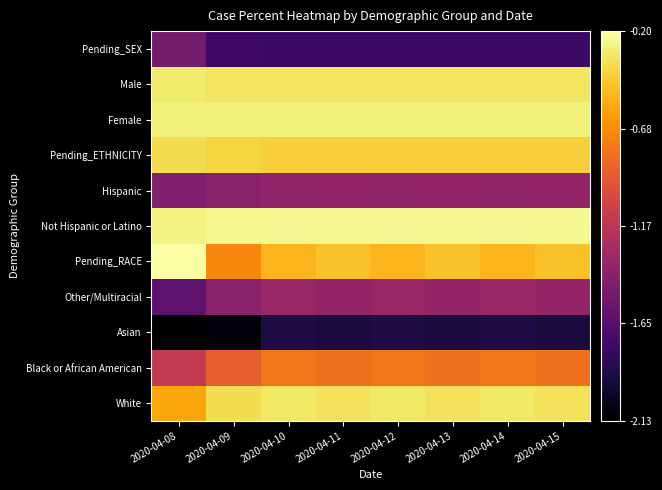

Which label corresponds to the smallest value in the chart?

2020-04-08